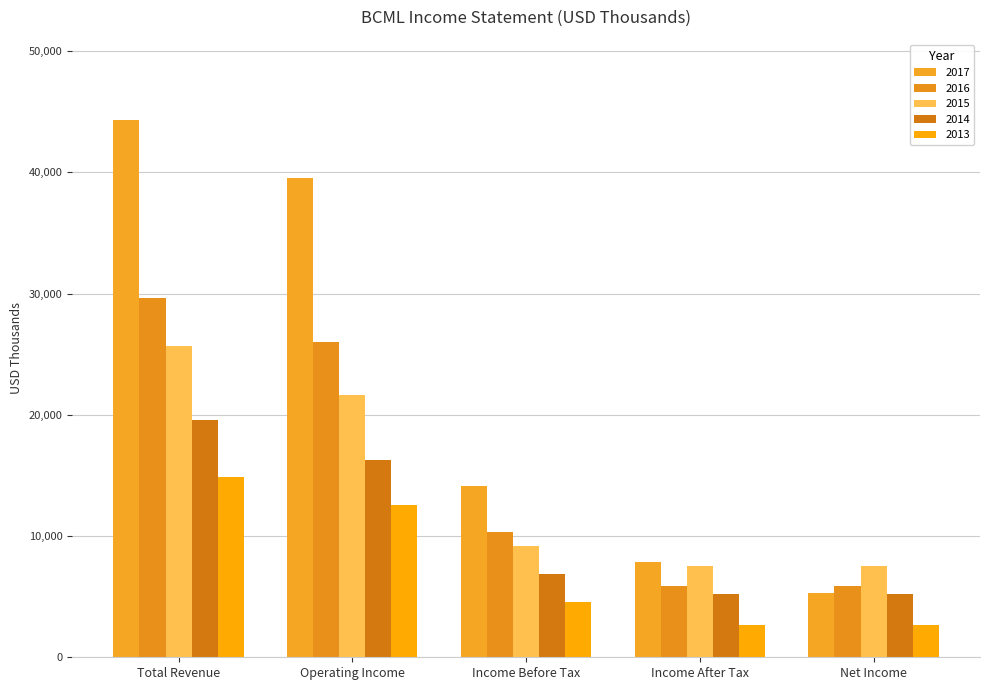

Reading left to right, list all the values displayed in this chart.

2017: 44300	39500	14100	7900	5300
2016: 29600	26000	10300	5900	5900
2015: 25700	21600	9200	7500	7500
2014: 19600	16300	6900	5200	5200
2013: 14900	12600	4600	2700	2700